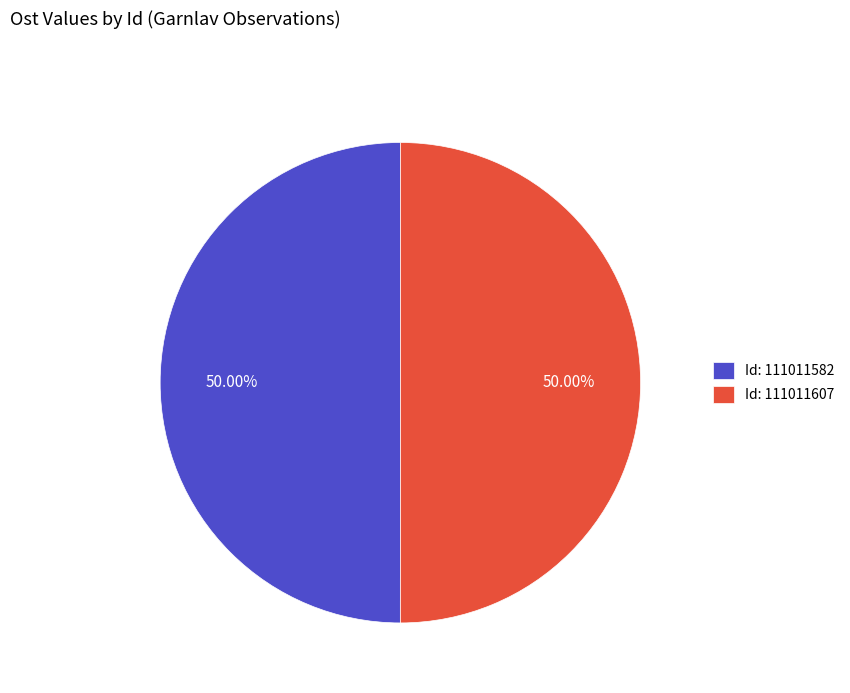

Count the number of slices in the pie.

2